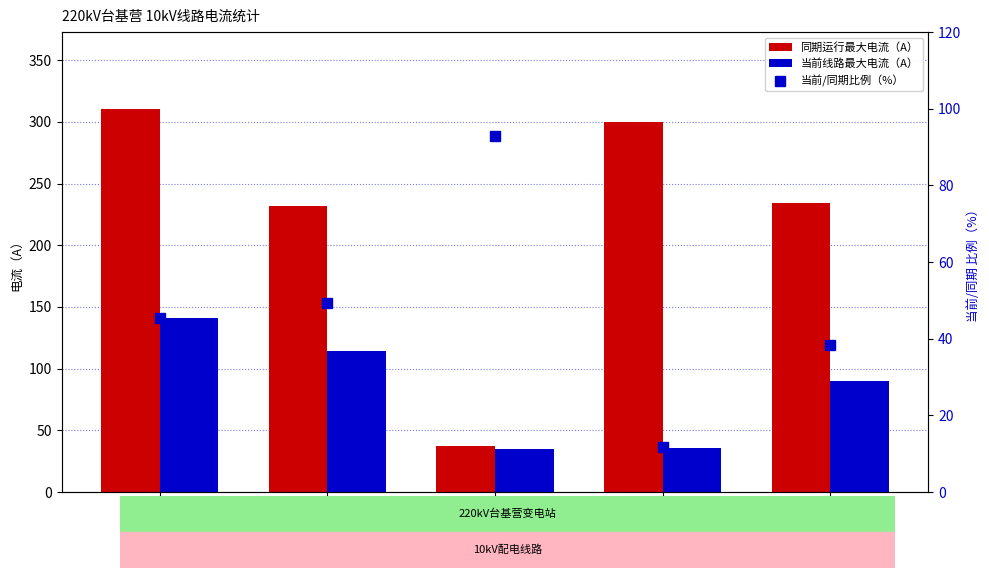

At which label is 同期运行最大电流（A） closest to 173?

963公布营线